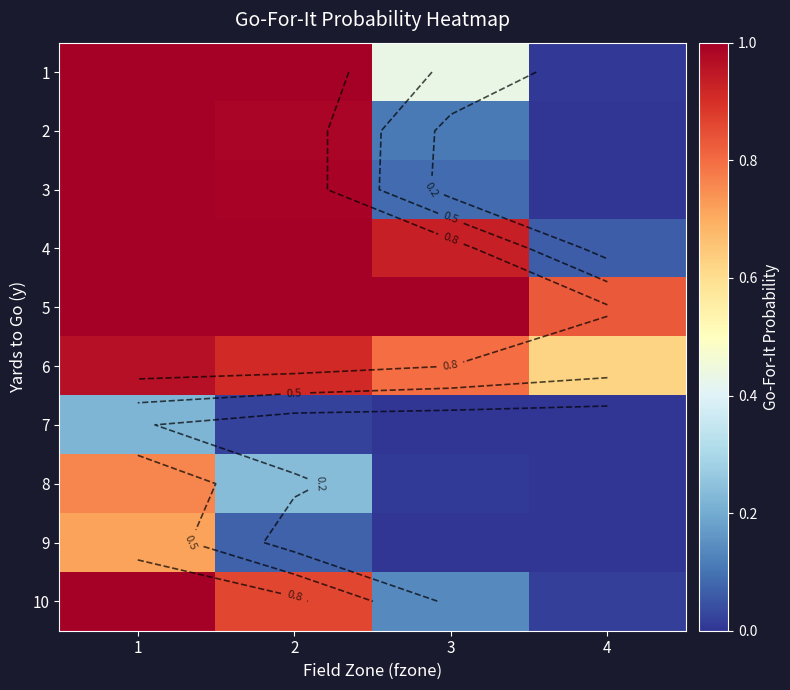

Which has a higher value, 4 or 1?

1